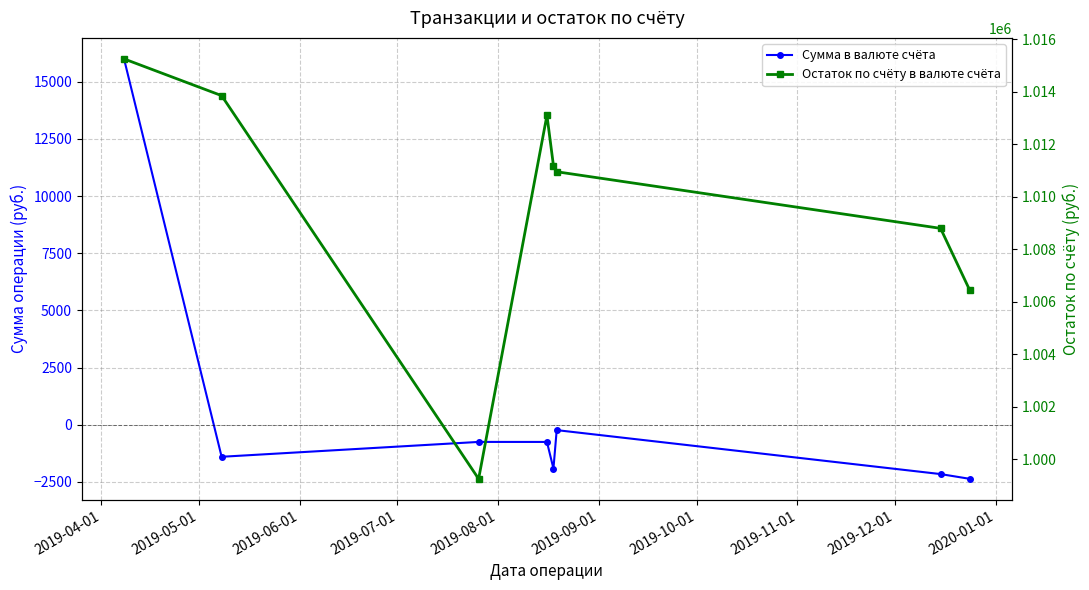

At 2019-06-01, list the series in order from smallest to largest.

Сумма в валюте счёта, Остаток по счёту в валюте счёта